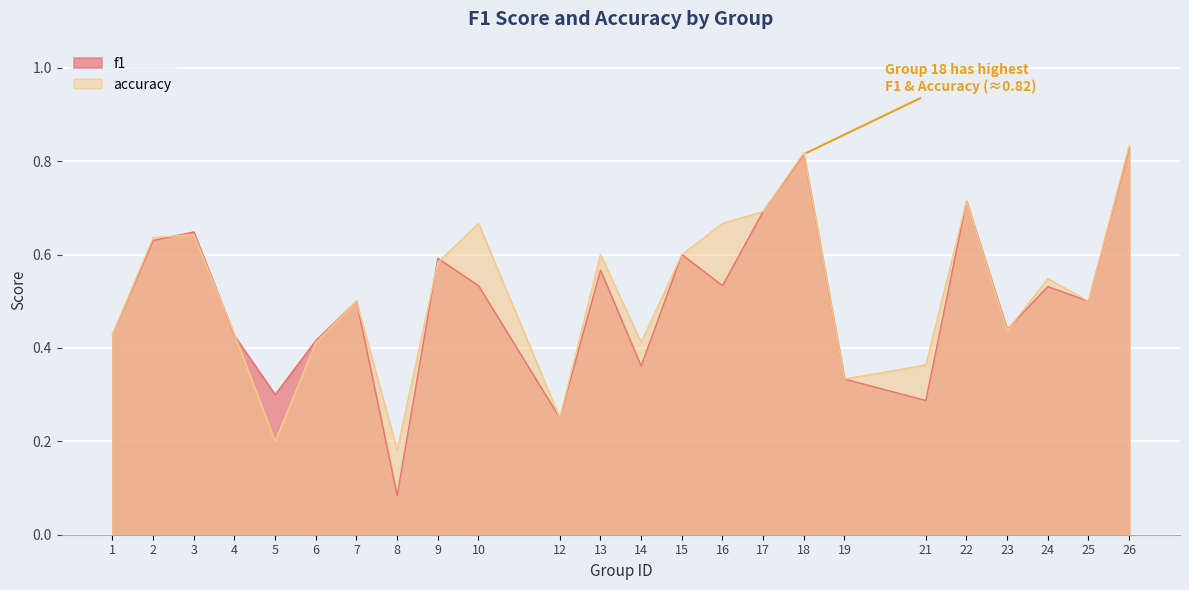

At which category does the chart reach its peak across all series?

26